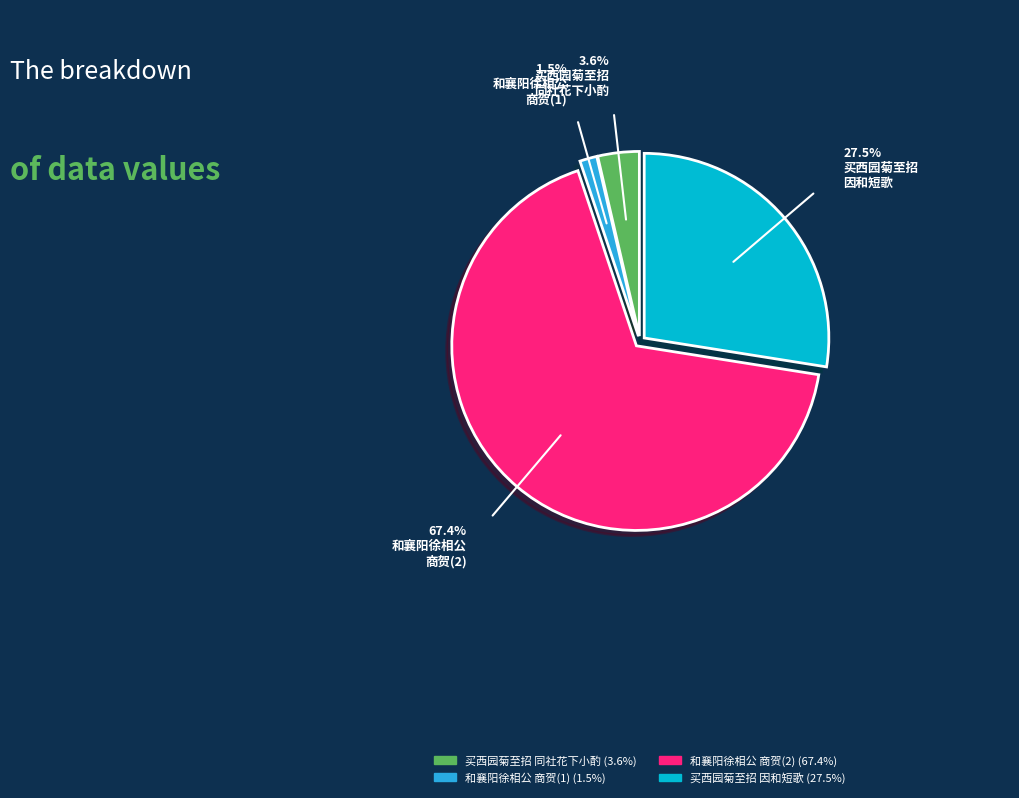

How many slices are in this pie chart?

4